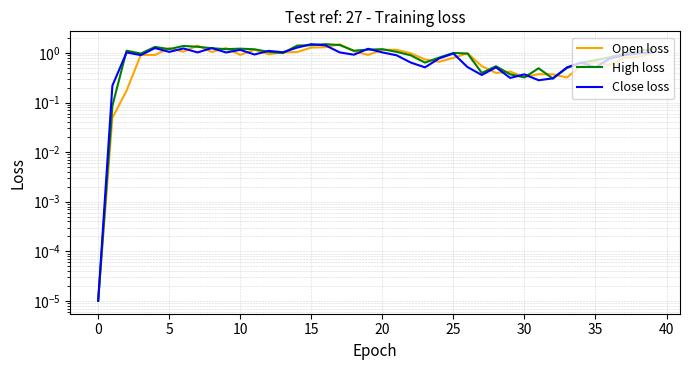

Between 30 and 33, which series saw the biggest shift?

High loss